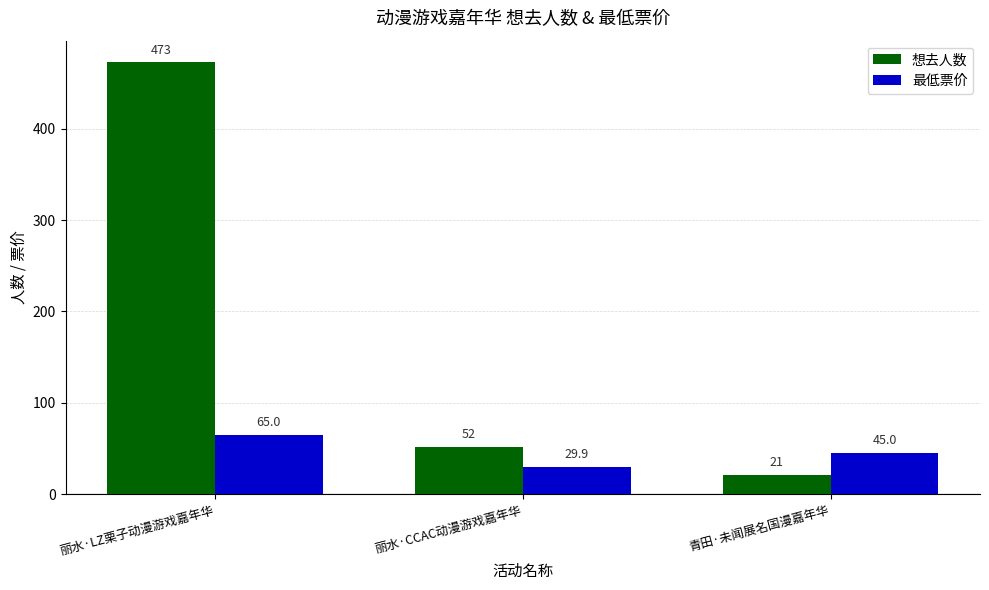

Read the 最低票价 value at 青田·未闻展名国漫嘉年华.

45.0